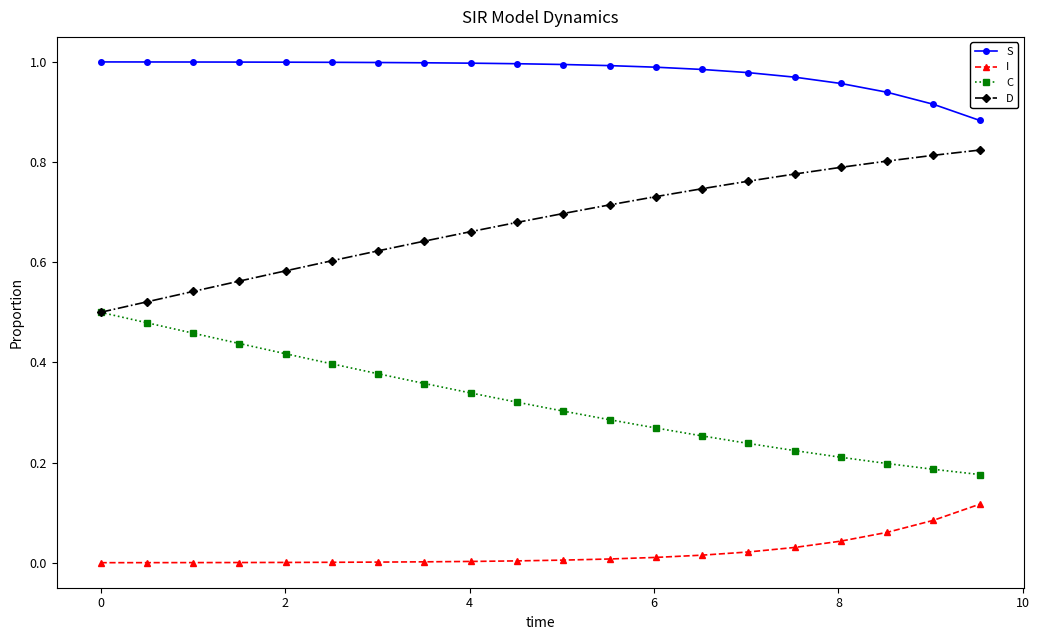

Which series has the largest total across all categories?

S